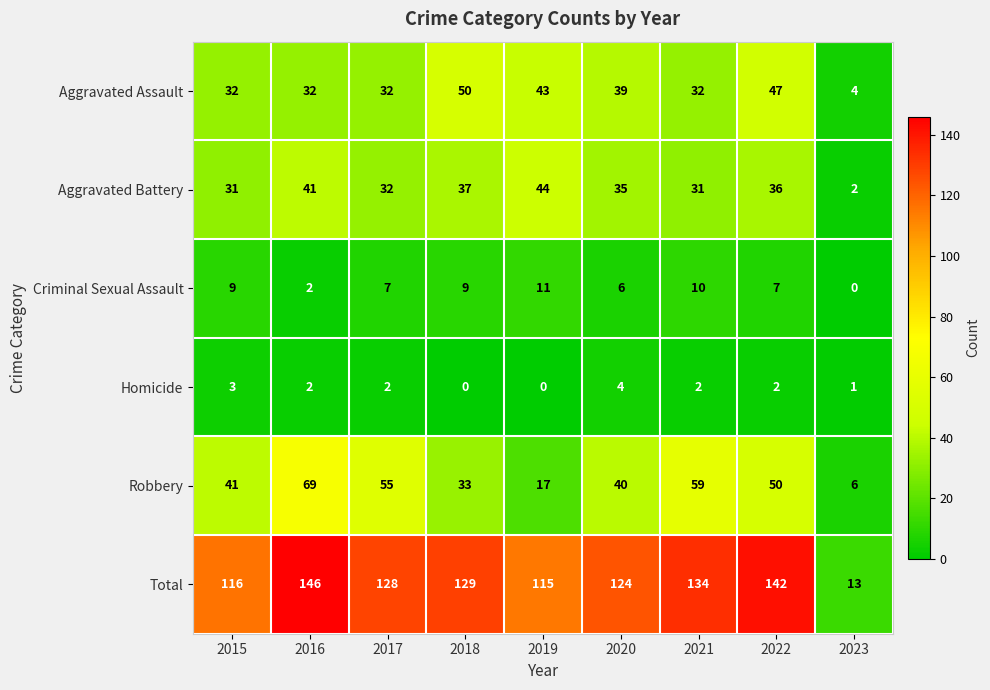

At which category is the sum across all series the highest?

2016